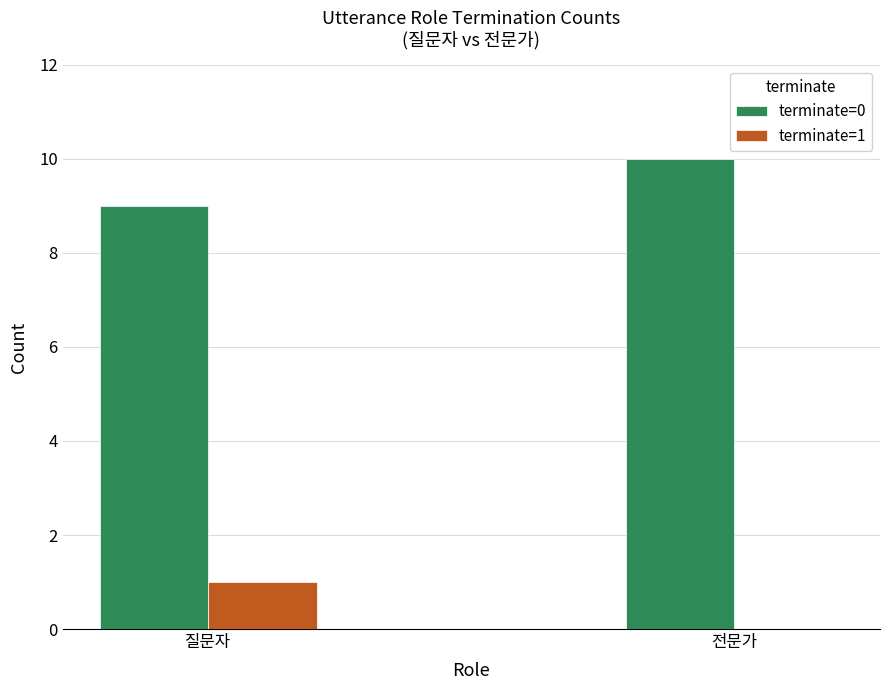

True or false: terminate=0 has a value of 15 at 전문가.

False